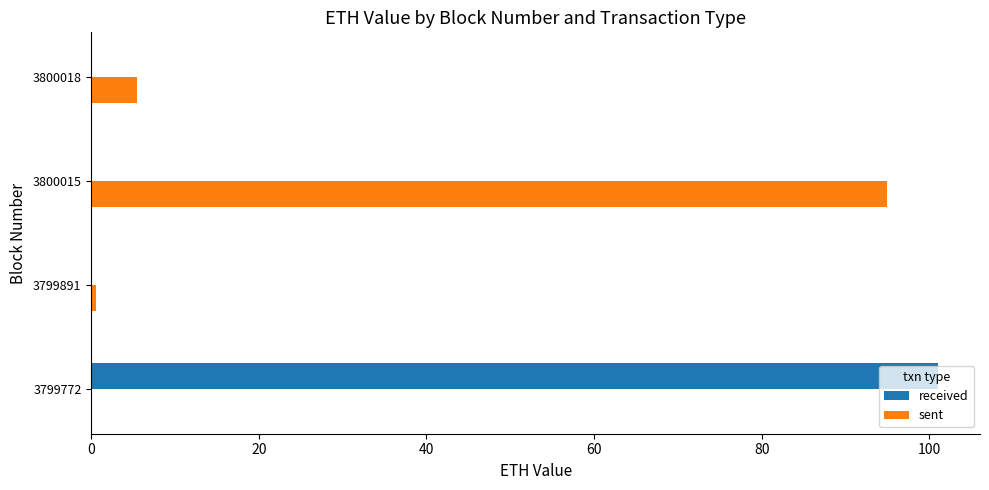

What value does the sent series have at 3800018?

5.5